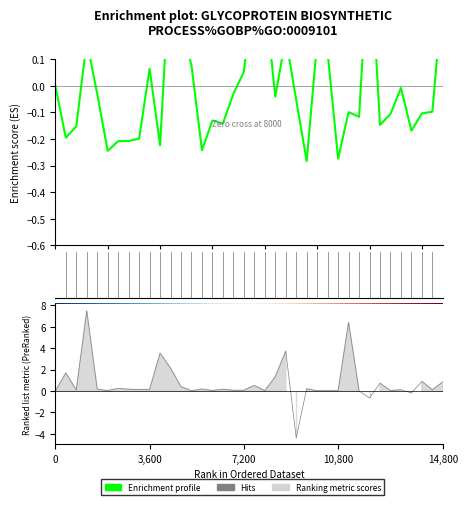

How many lines are shown in the chart?

1